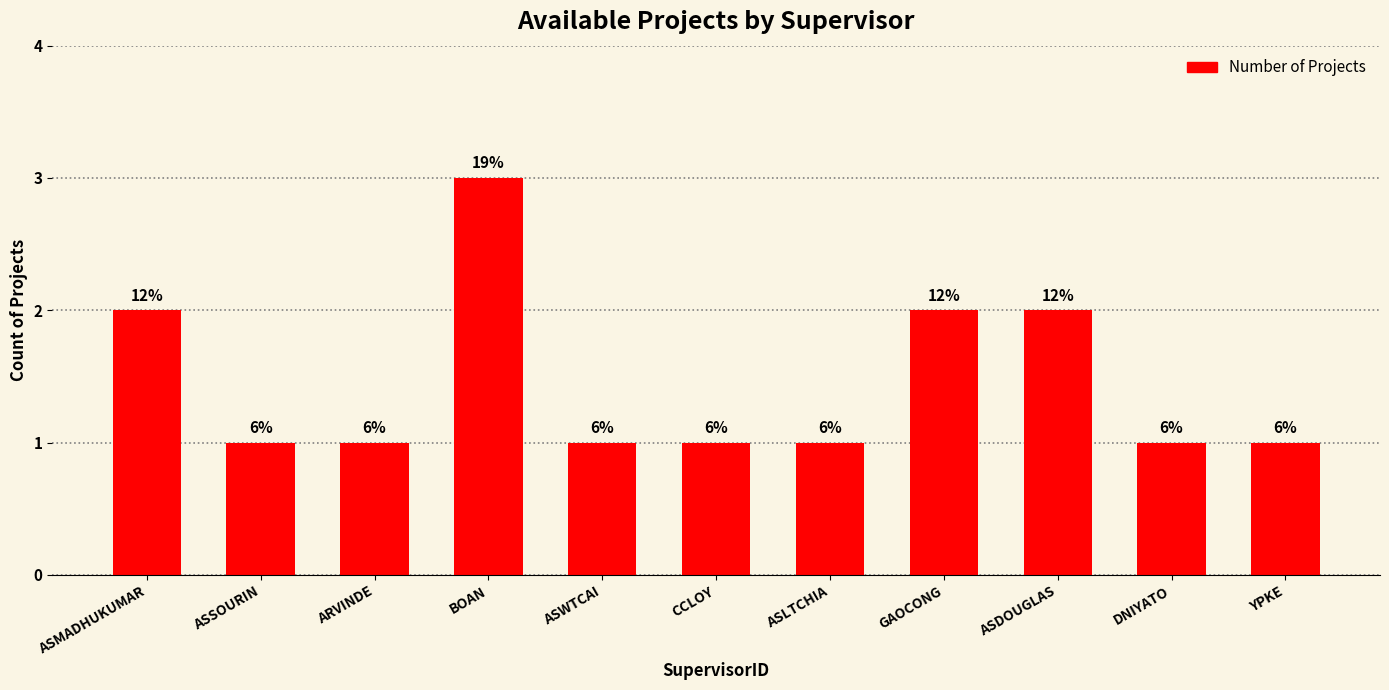

Are the bars horizontal?

No